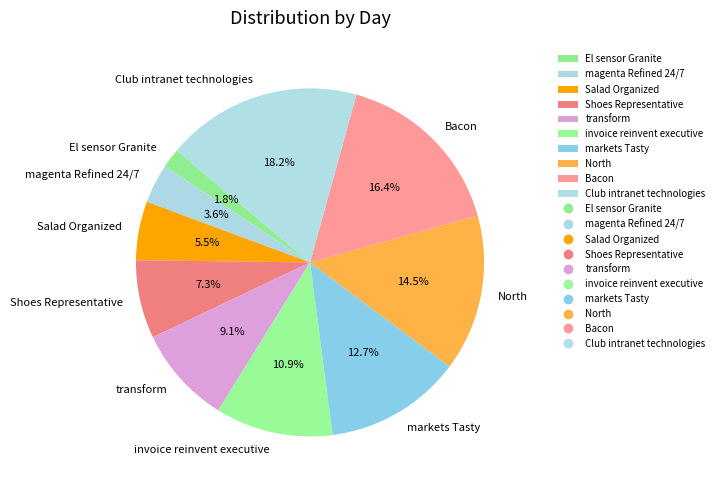

Do North and Salad Organized together represent more than half of the pie?

No